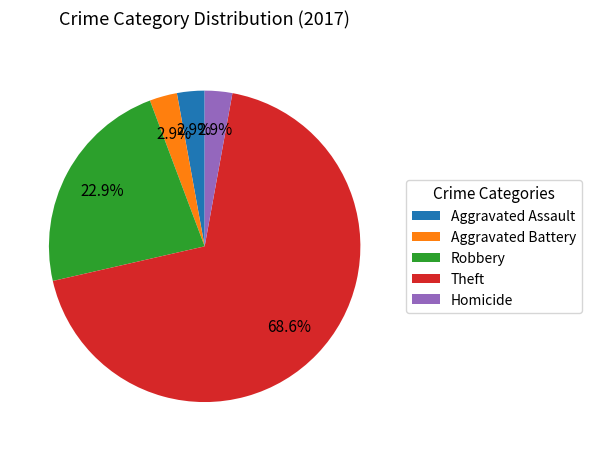

To the nearest percent, what is the difference between the Robbery and Theft slice percentages?

46%